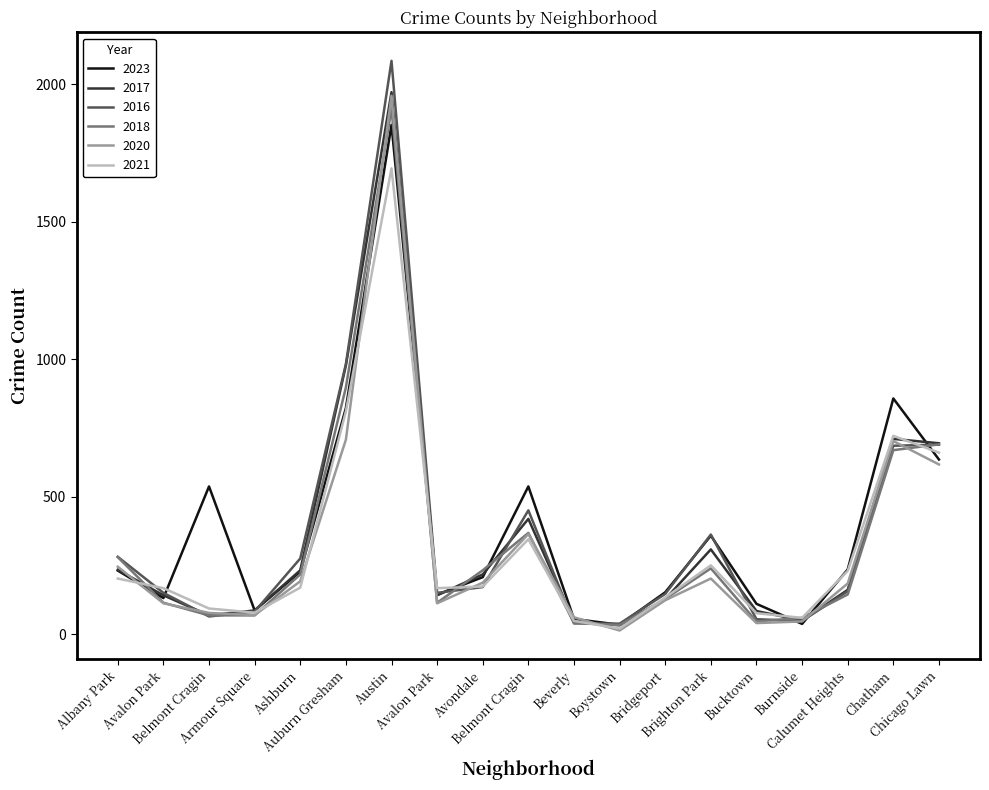

Which series has the largest total across all categories?

2023